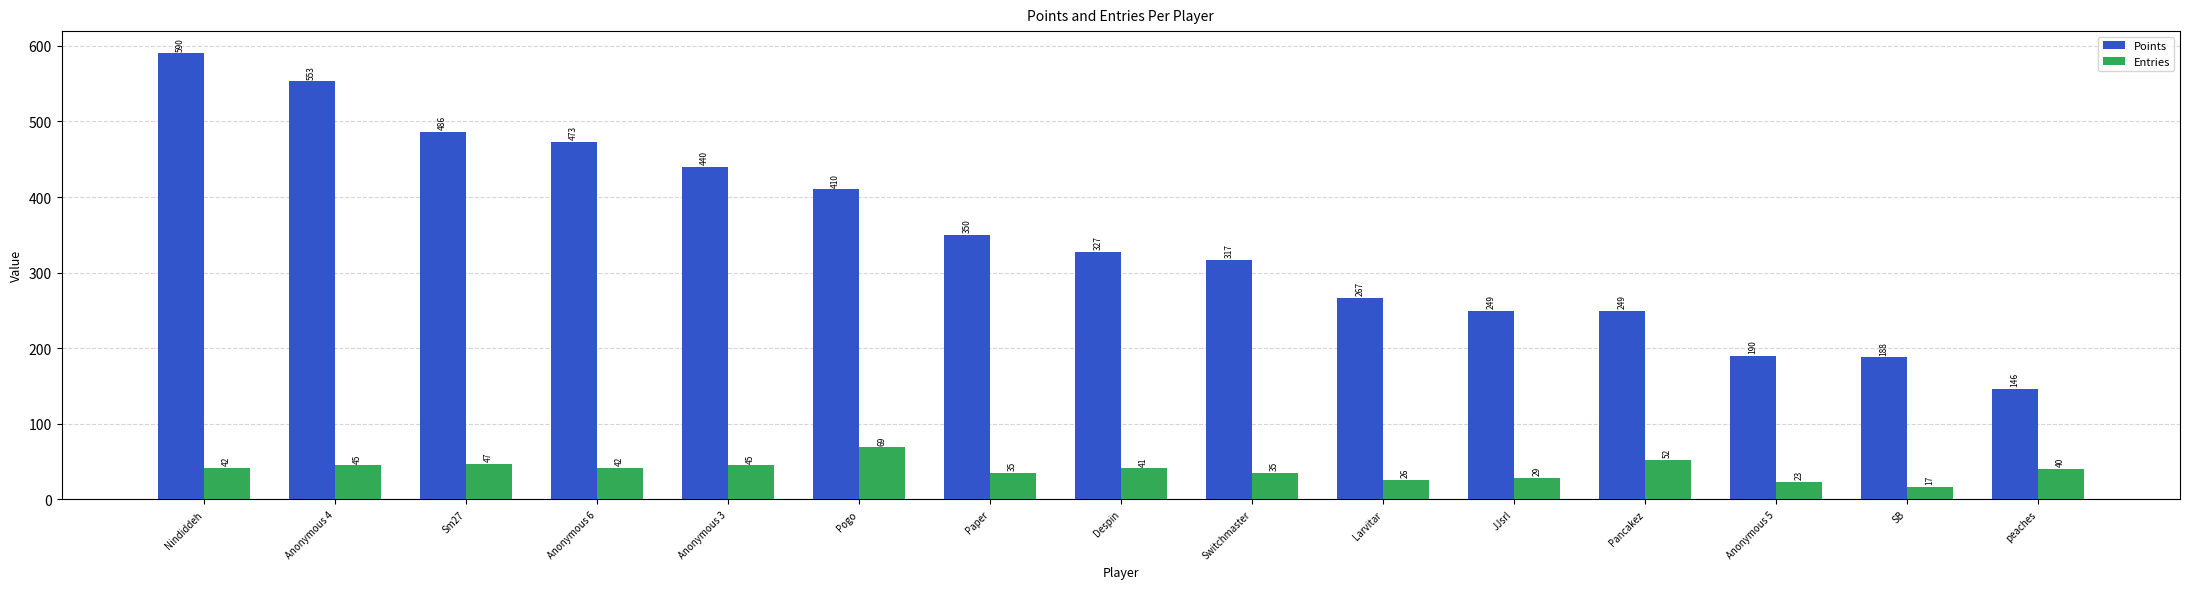

Reading right to left, extract all data points from this chart.

Points: peaches=146	SB=188	Anonymous 5=190	Pancakez=249	JJsrl=249	Larvitar=267	Switchmaster=317	Despin=327	Paper=350	Pogo=410	Anonymous 3=440	Anonymous 6=473	Sm27=486	Anonymous 4=553	Nindiddeh=590
Entries: peaches=40	SB=17	Anonymous 5=23	Pancakez=52	JJsrl=29	Larvitar=26	Switchmaster=35	Despin=41	Paper=35	Pogo=69	Anonymous 3=45	Anonymous 6=42	Sm27=47	Anonymous 4=45	Nindiddeh=42